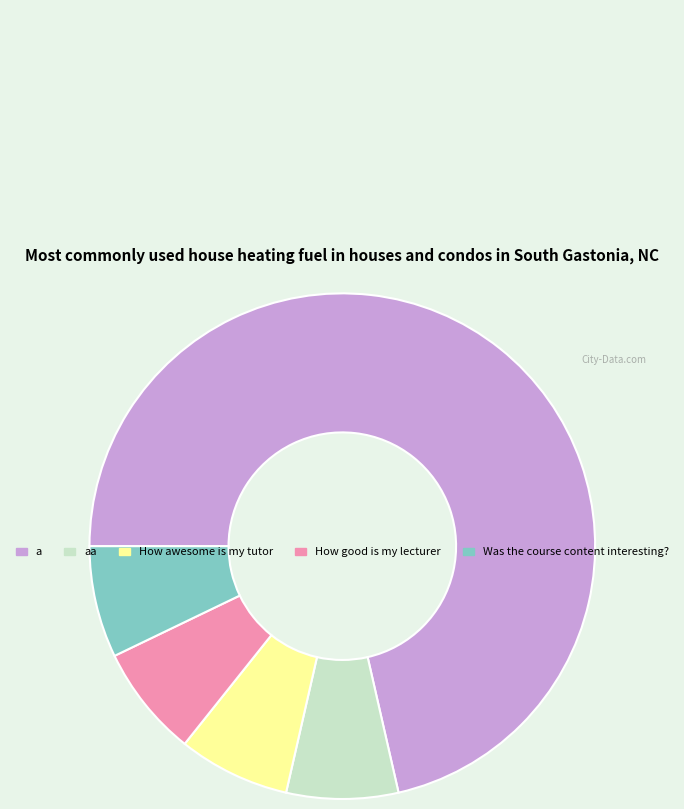

How many segments does this pie chart have?

5